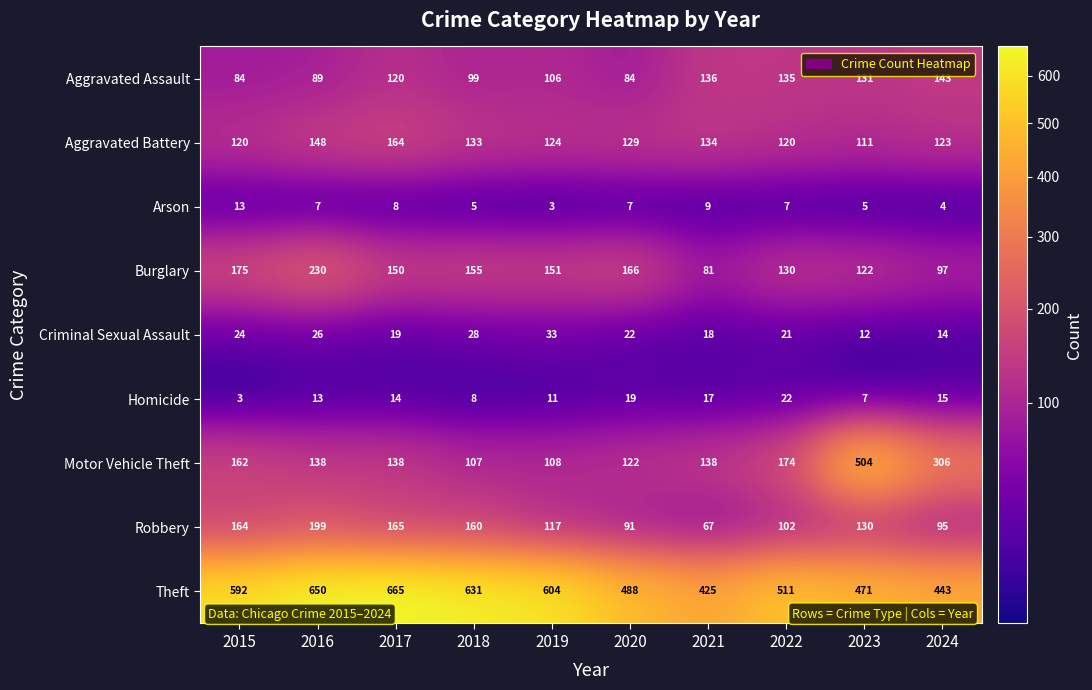

How many categories are shown in the chart?

10